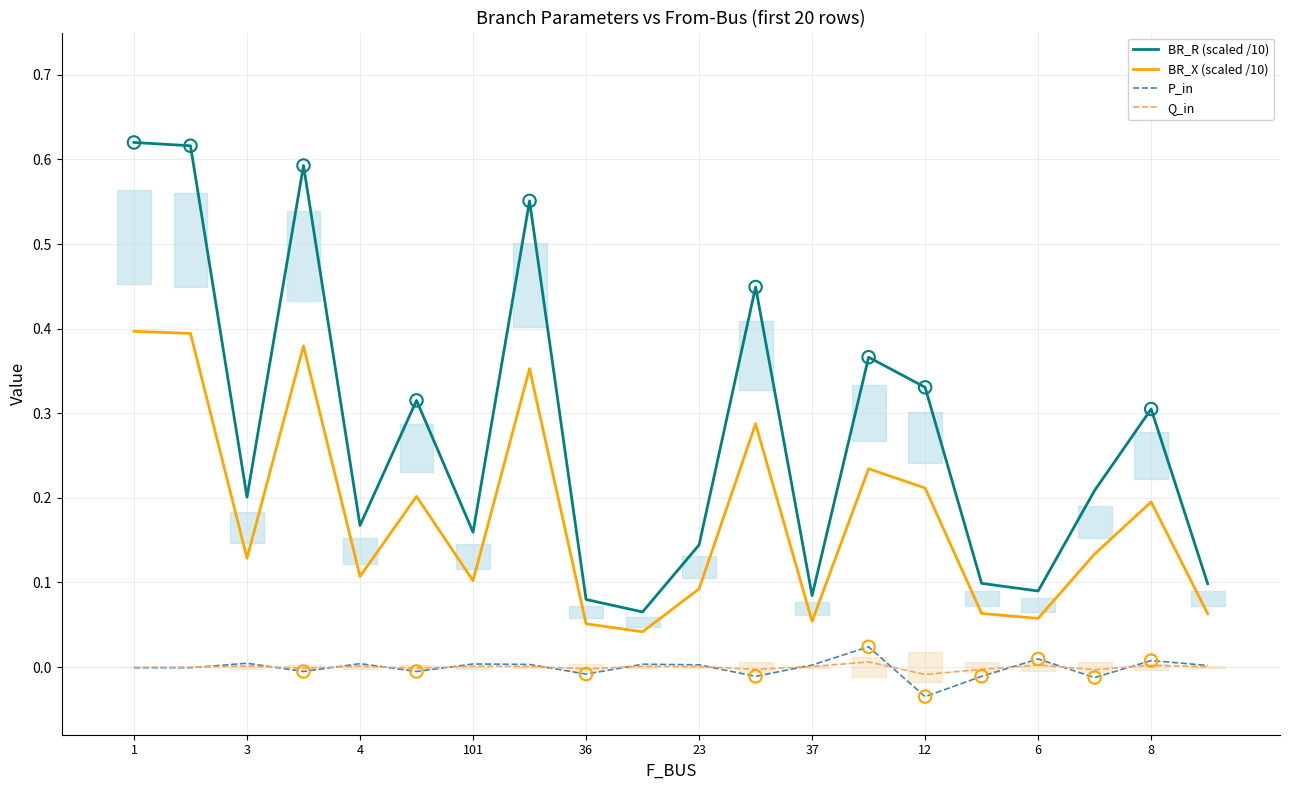

At which category is the sum across all series the highest?

1